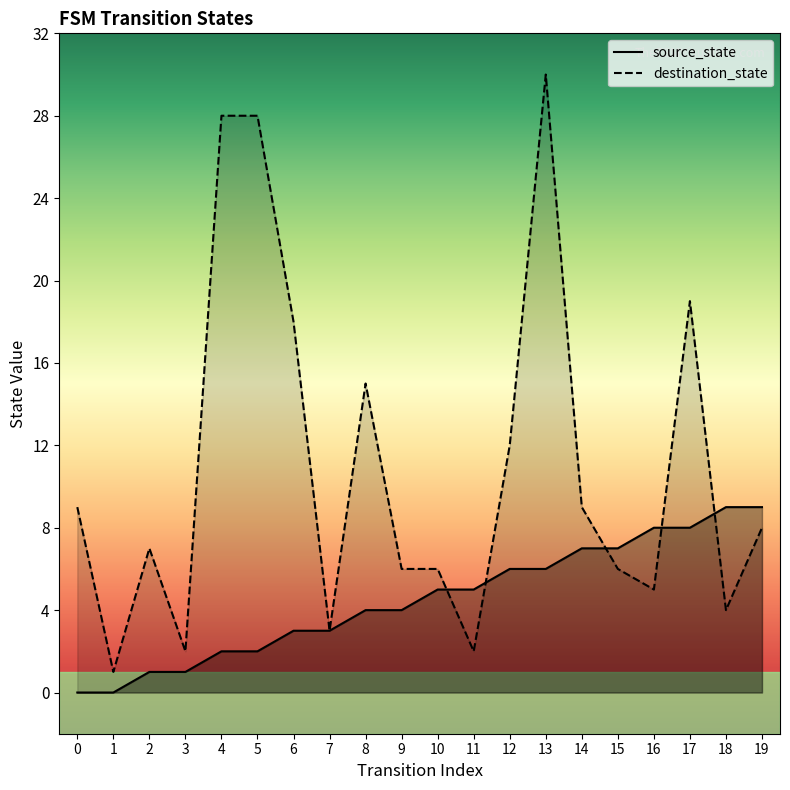

True or false: destination_state and source_state intersect in this chart.

True